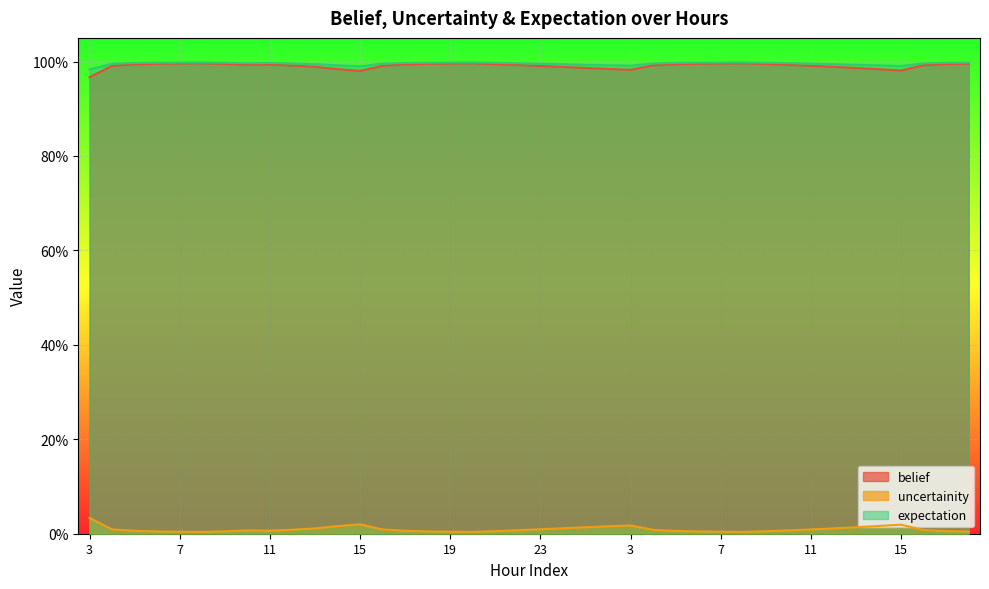

What is the average value of the expectation series?

1.0